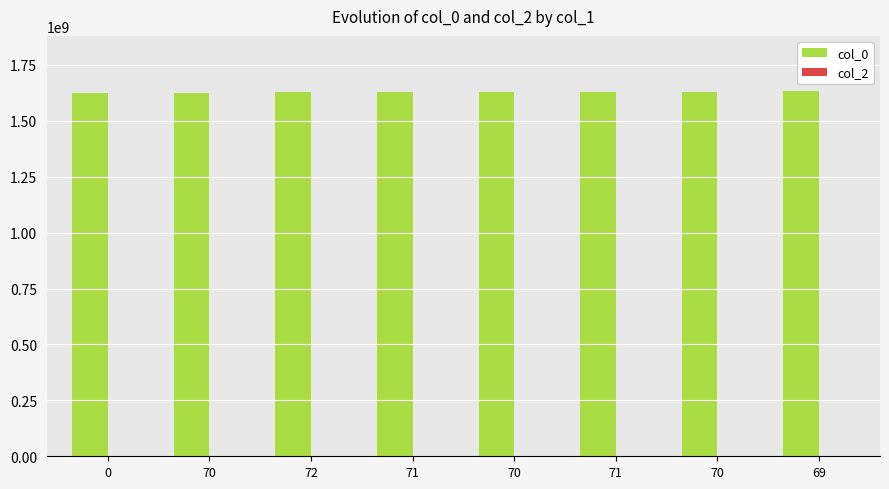

Count the number of data series in this chart.

1